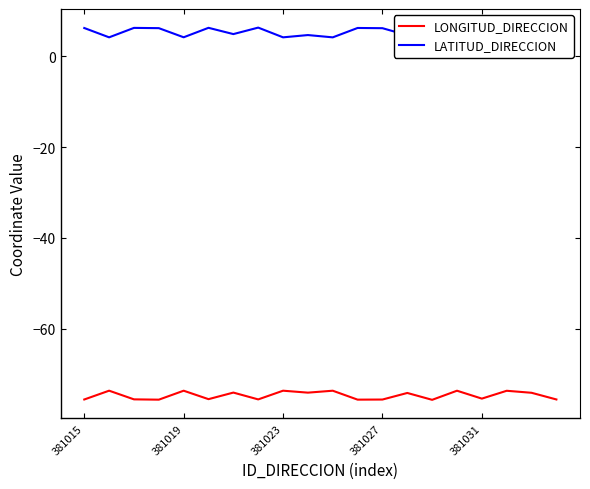

Which series has the widest spread of values?

LATITUD_DIRECCION